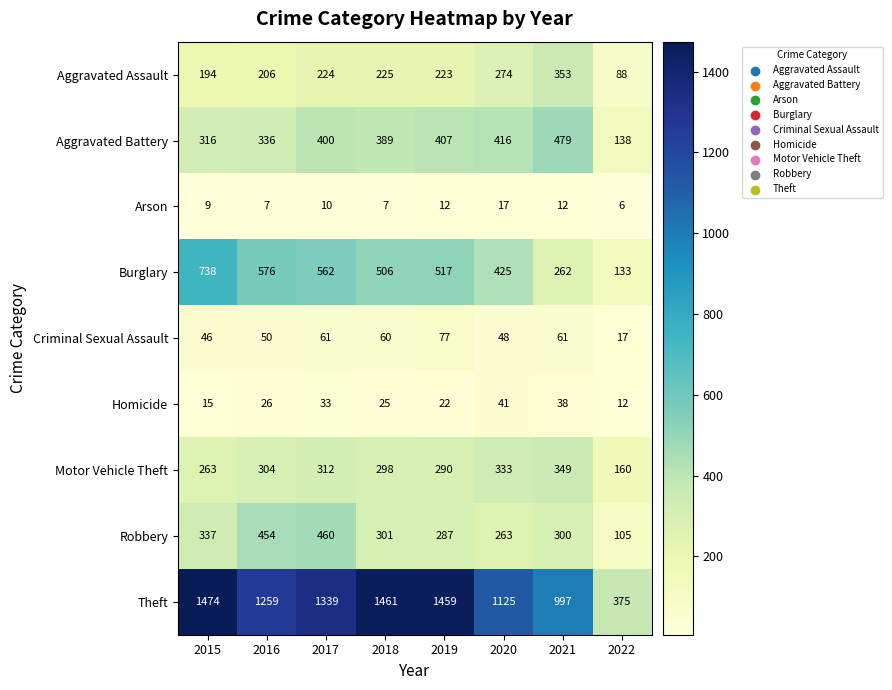

At how many categories does at least one series exceed 901?

7